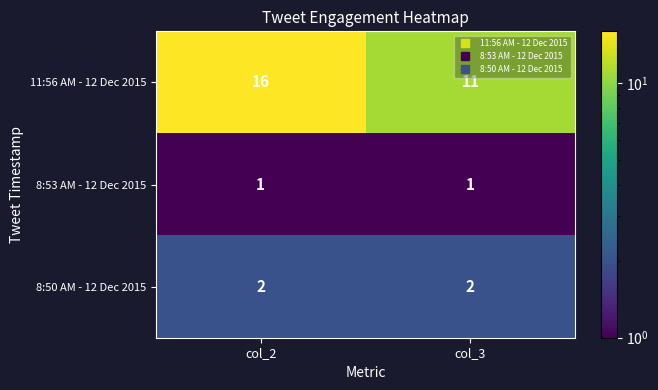

Is it true that 11:56 AM - 12 Dec 2015 equals 15 at col_3?

False